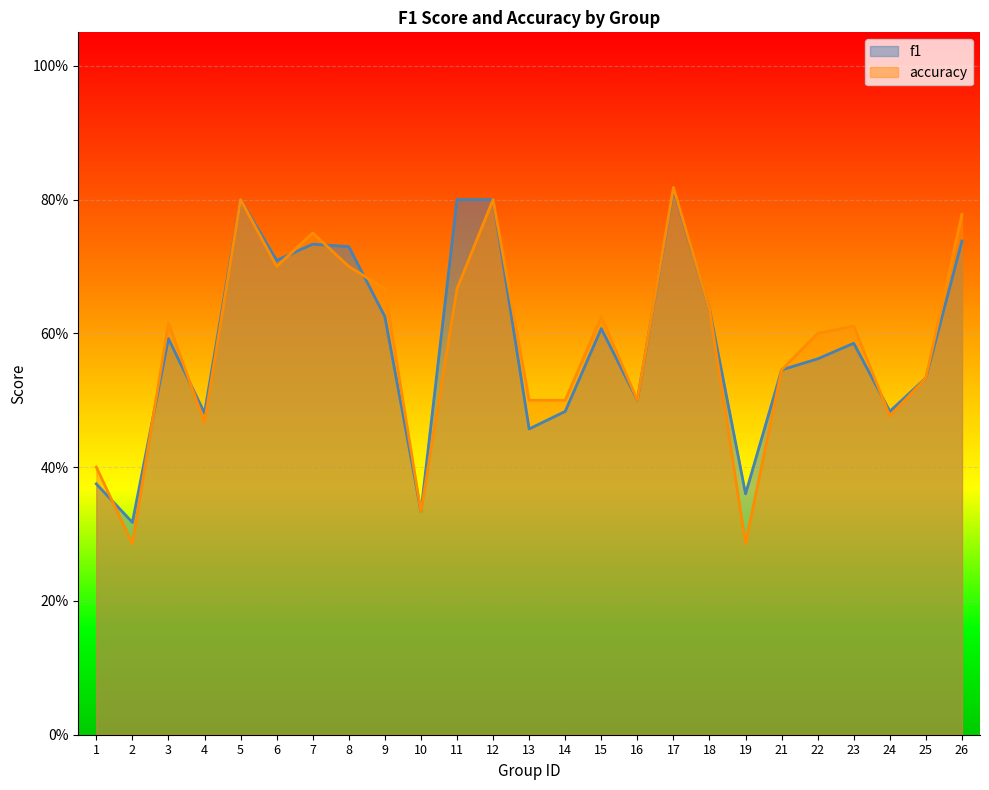

At 8, list the series in order from largest to smallest.

f1, accuracy